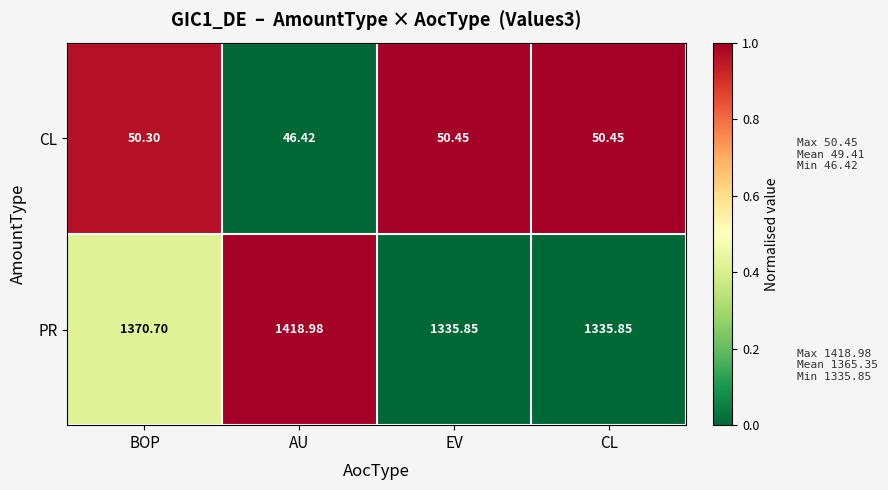

Which series changed the most between BOP and CL?

PR